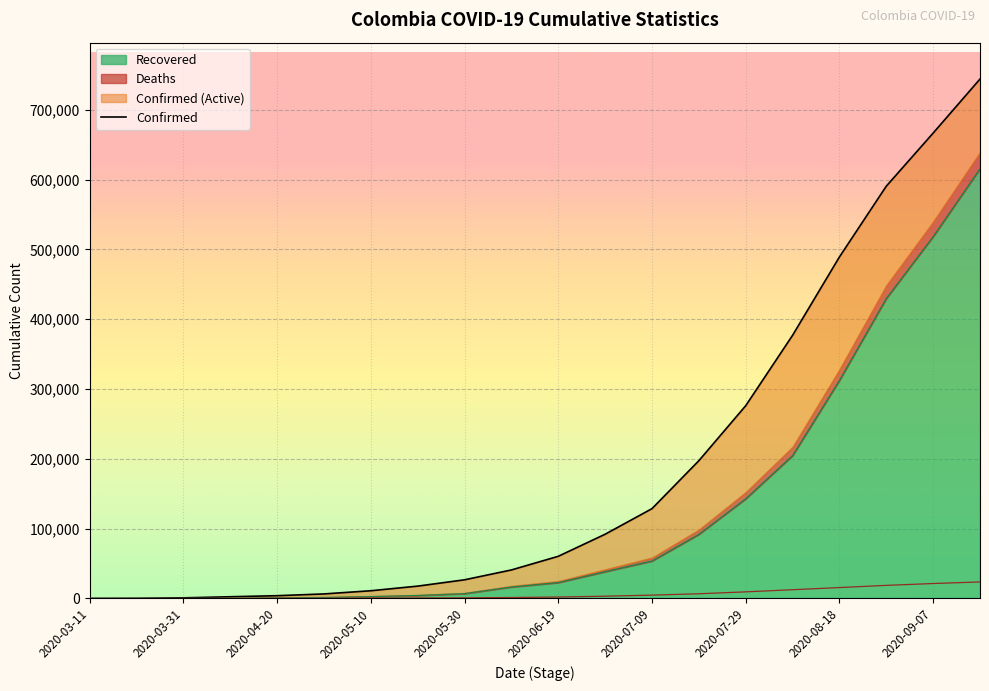

What is the change in value from 2020-03-11 to 2020-03-31?

+897